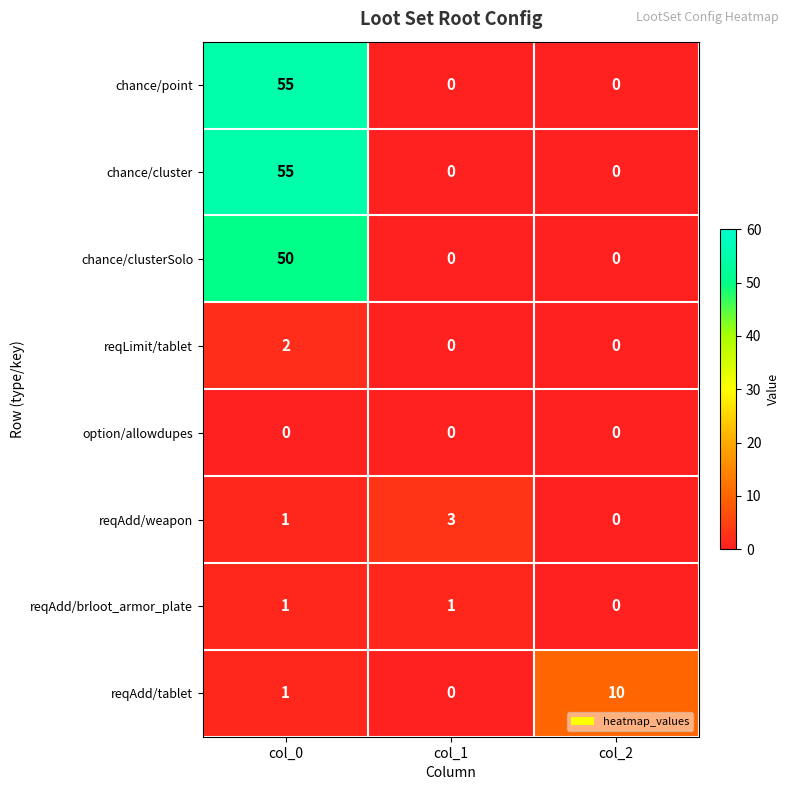

Reading left to right, what are all the values shown in this chart?

chance/point: 55	0	0
chance/cluster: 55	0	0
chance/clusterSolo: 50	0	0
reqLimit/tablet: 2	0	0
option/allowdupes: 0	0	0
reqAdd/weapon: 1	3	0
reqAdd/brloot_armor_plate: 1	1	0
reqAdd/tablet: 1	0	10